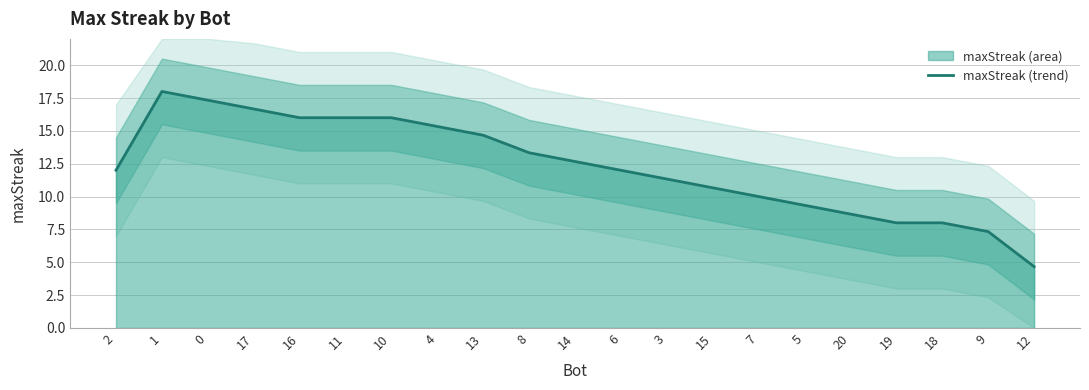

At which category does the chart reach its peak across all series?

1